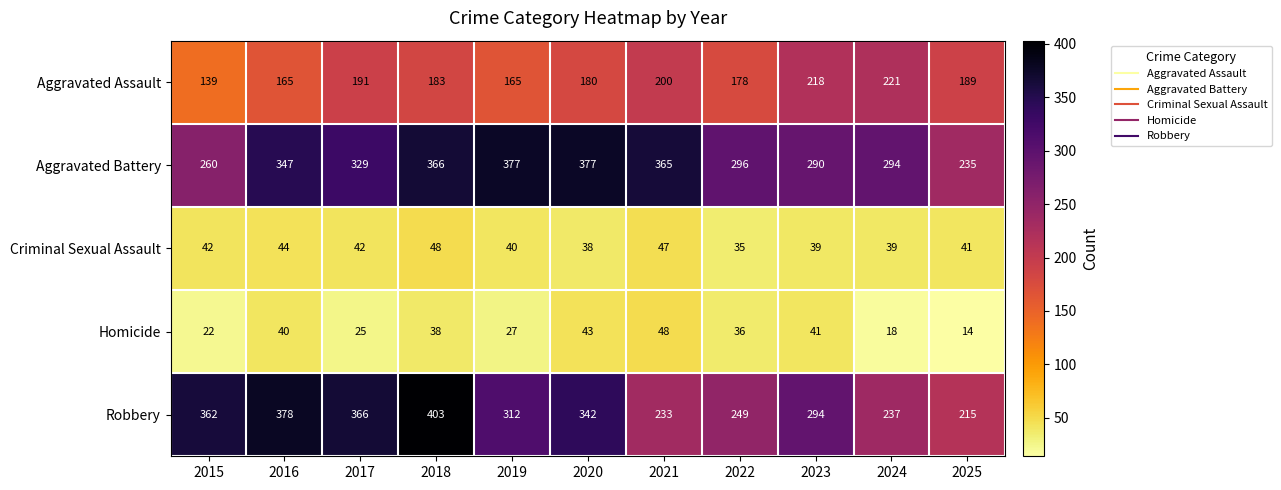

Is the value of Criminal Sexual Assault at 2017 greater than the value of Robbery at 2020?

No